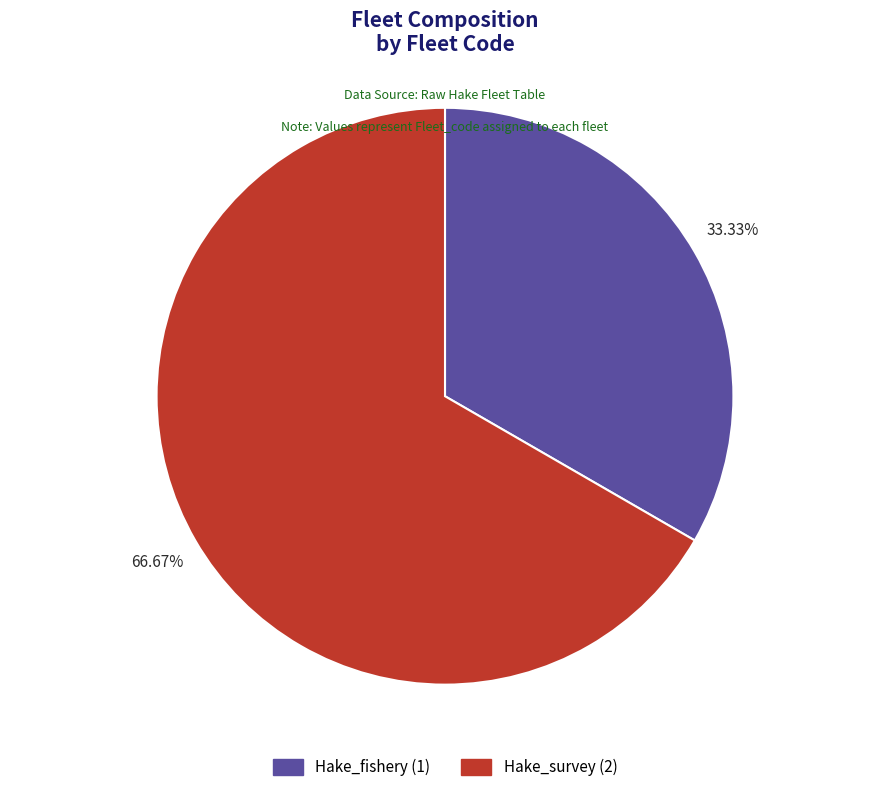

True or false: Hake_survey accounts for 73% of the total.

False